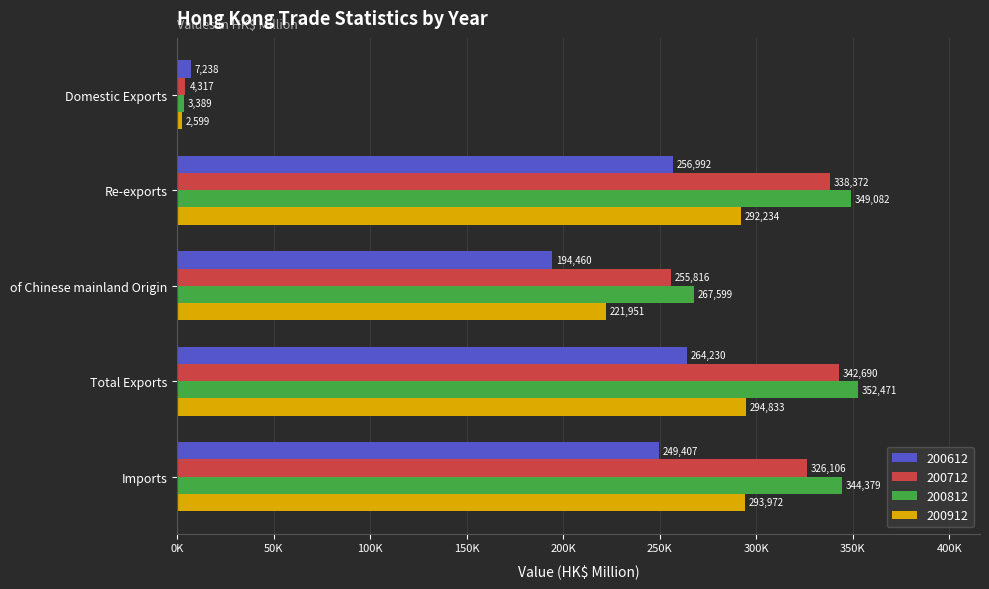

What is the sum of the 200712 values at of Chinese mainland Origin and Total Exports?

598506.2